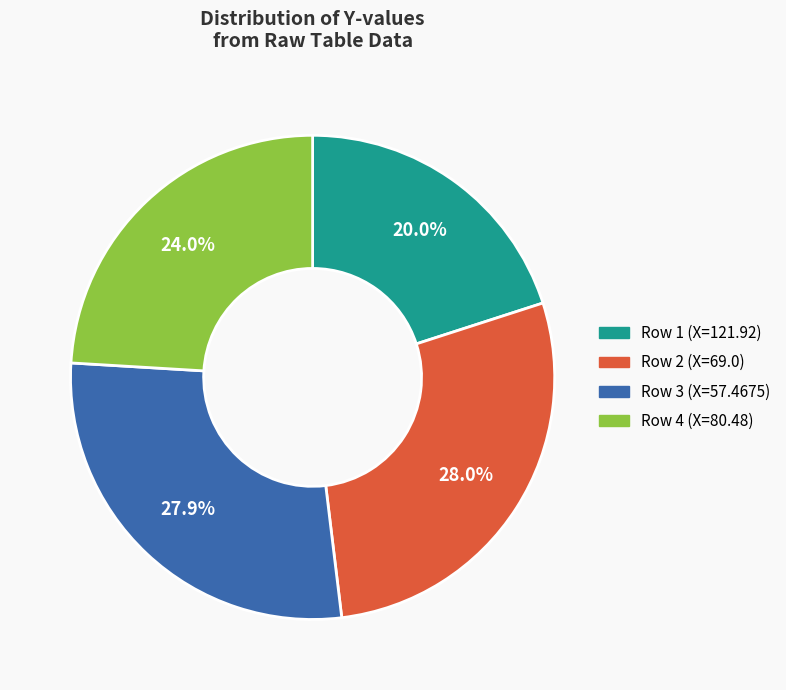

Is the sum of Row 1 (X=121.92) and Row 4 (X=80.48) greater than half?

No